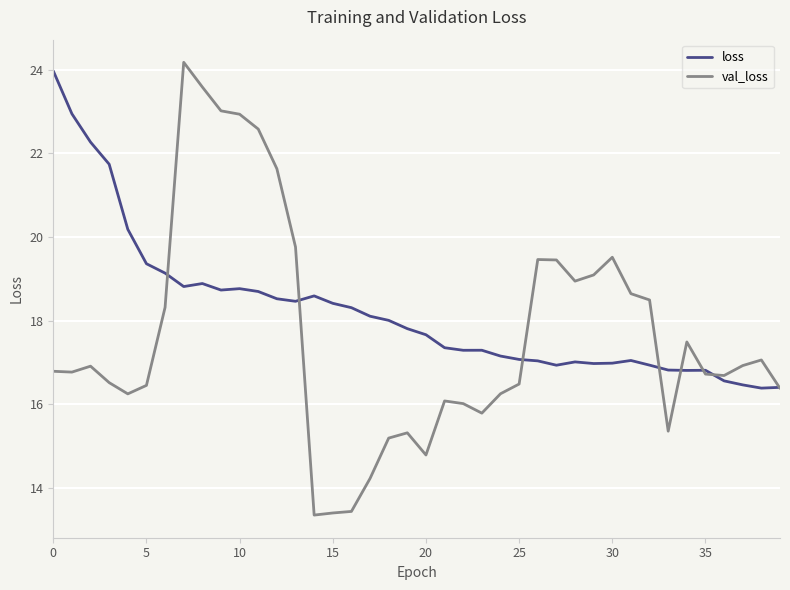

Which series has the largest range (max minus min)?

val_loss